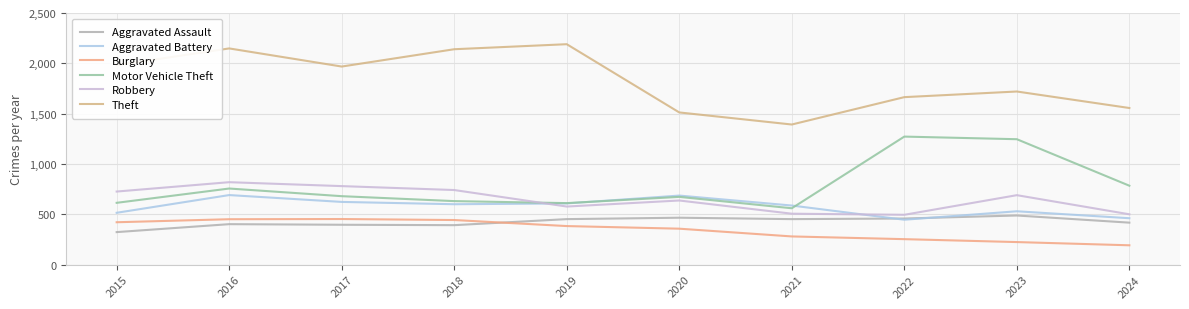

What are all the series names shown in the legend?

Aggravated Assault, Aggravated Battery, Burglary, Motor Vehicle Theft, Robbery, Theft